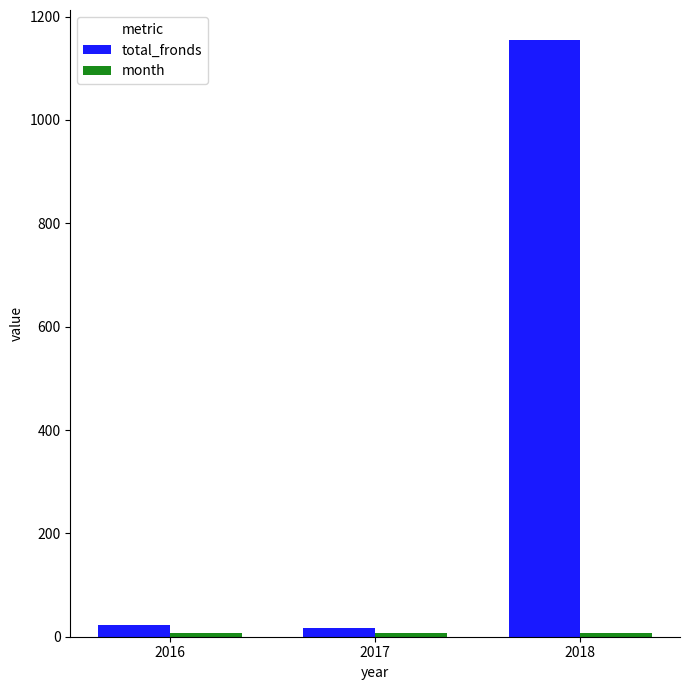

How many bars are there in each group?

2